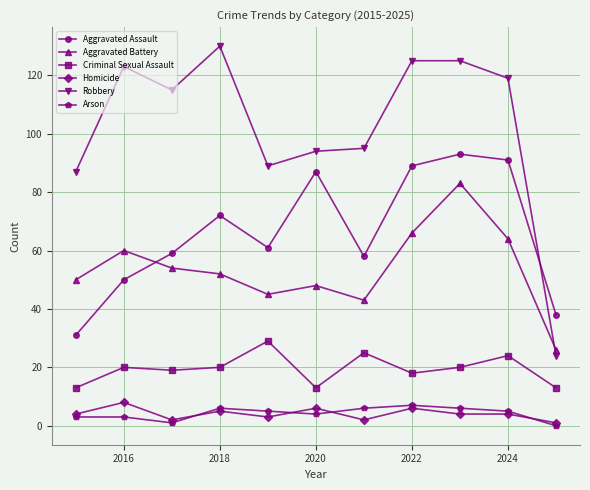

What are all the series names shown in the legend?

Aggravated Assault, Aggravated Battery, Criminal Sexual Assault, Homicide, Robbery, Arson